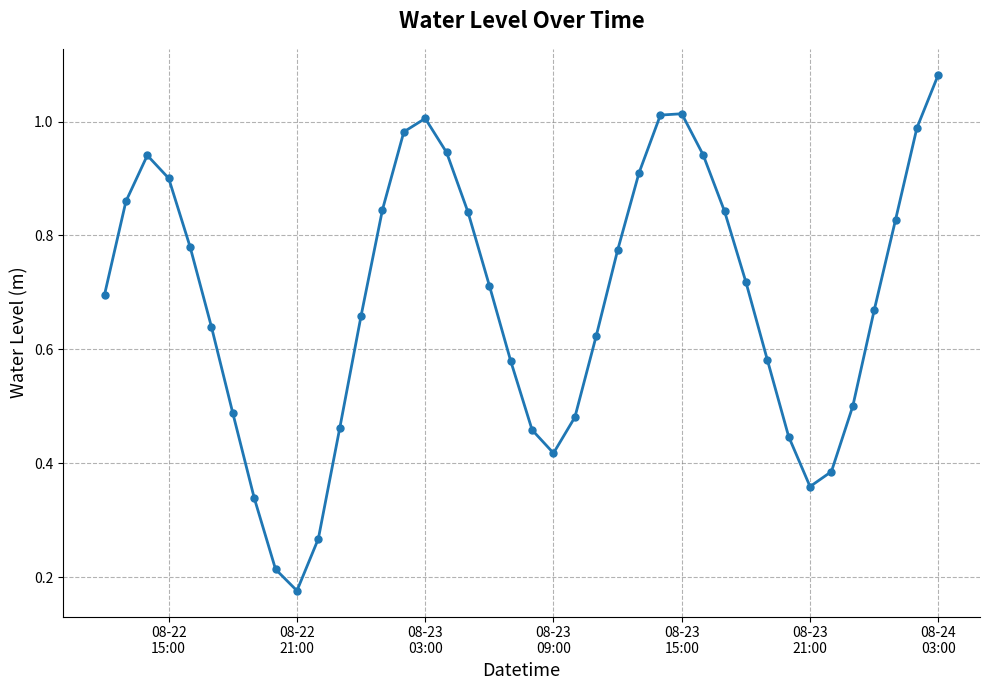

How many interior local valleys (lower than both neighbors) does the data have?

3